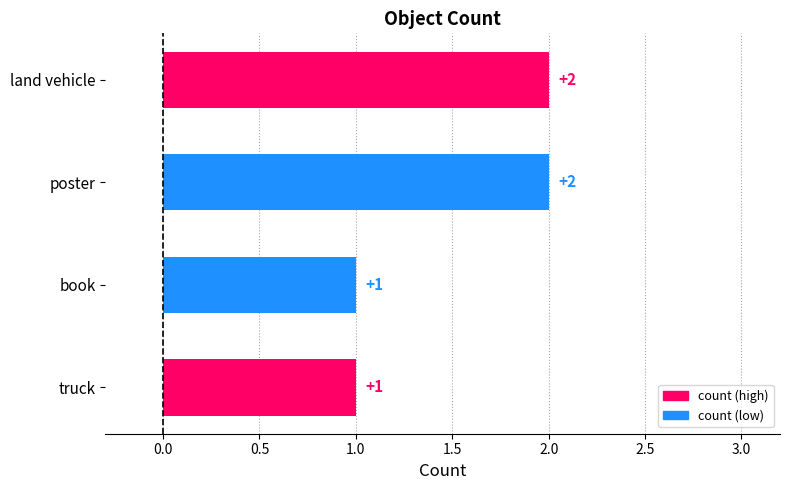

What is the greatest value displayed?

2